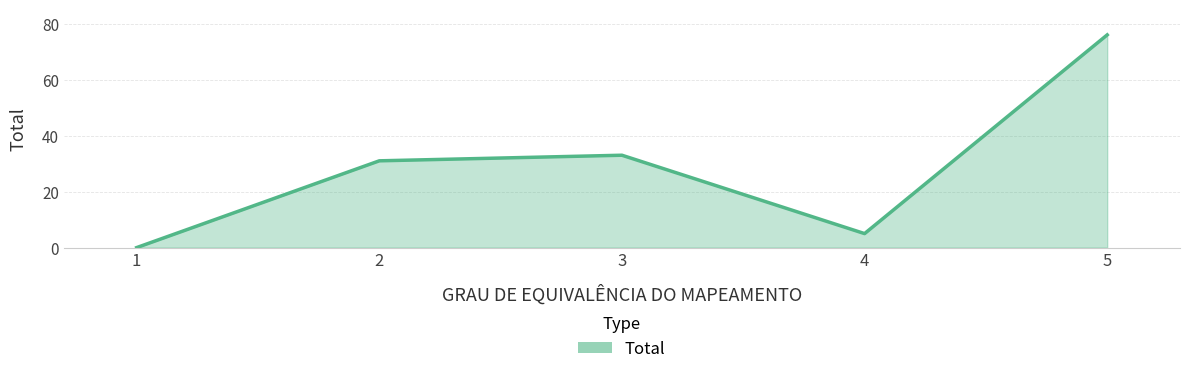

What is the sum of the values at 5 and 3?

109